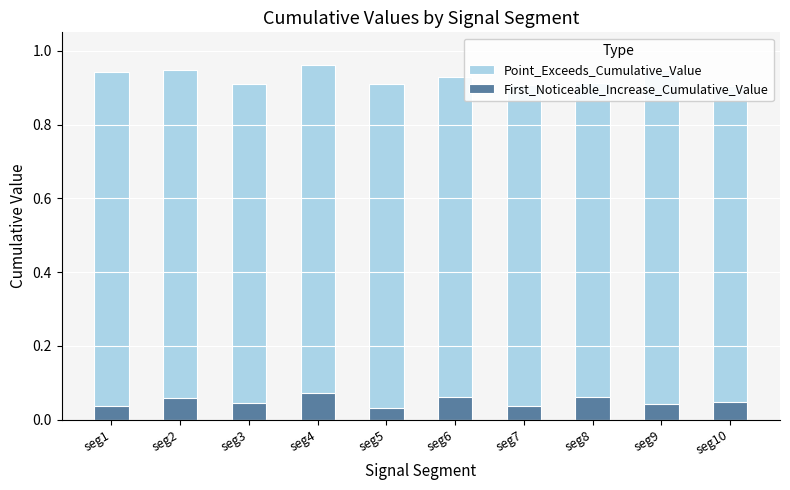

Rank the categories by Point_Exceeds_Cumulative_Value value from lowest to highest.

seg10, seg7, seg3, seg5, seg8, seg6, seg1, seg9, seg2, seg4